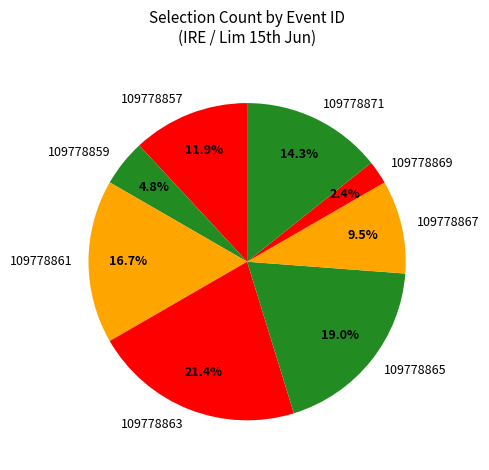

To the nearest percent, what is the difference between the 109778859 and 109778861 slice percentages?

12%